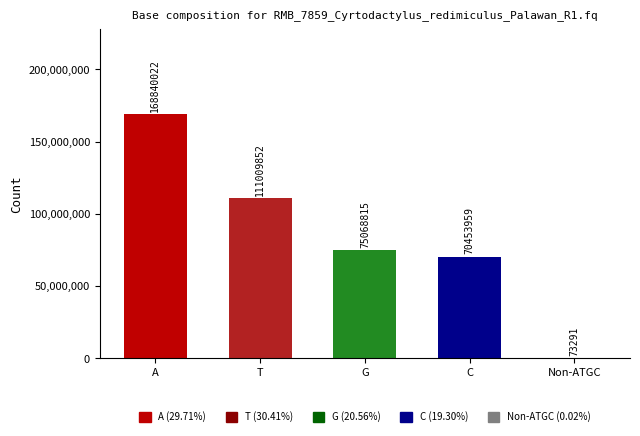

How many categories are shown in the chart?

5